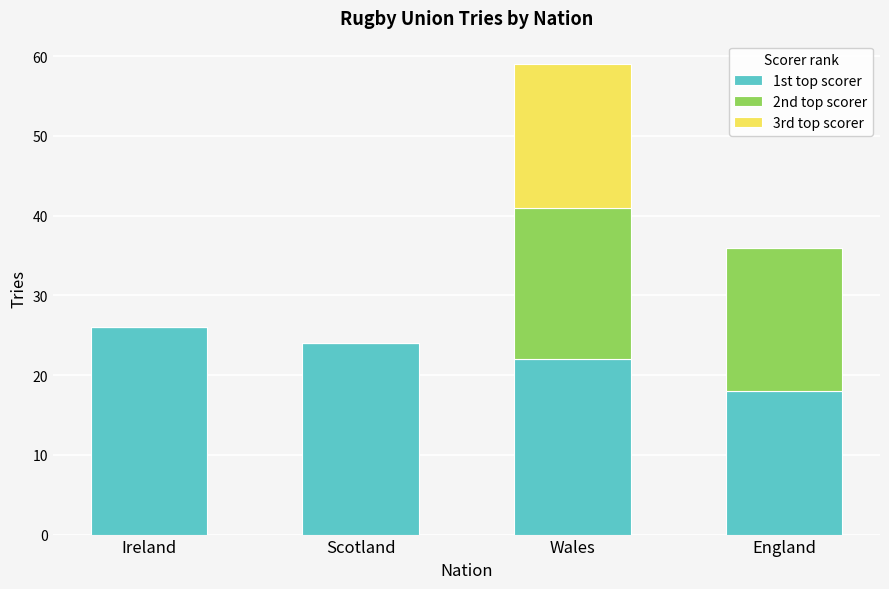

Are the bars horizontal?

No